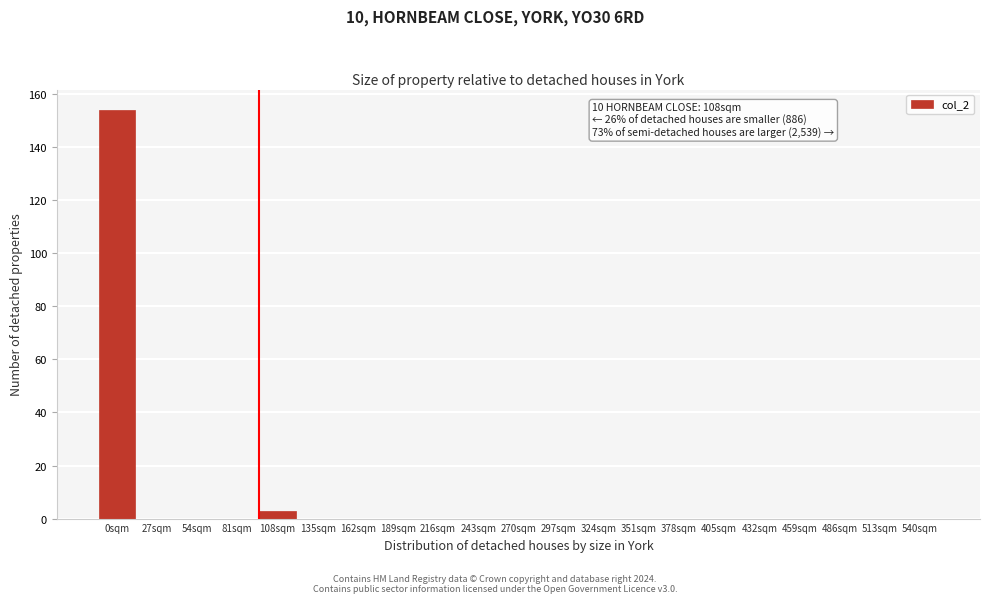

Reading left to right, extract all data points from this chart.

0sqm=154	27sqm=0	54sqm=0	81sqm=0	108sqm=3	135sqm=0	162sqm=0	189sqm=0	216sqm=0	243sqm=0	270sqm=0	297sqm=0	324sqm=0	351sqm=0	378sqm=0	405sqm=0	432sqm=0	459sqm=0	486sqm=0	513sqm=0	540sqm=0